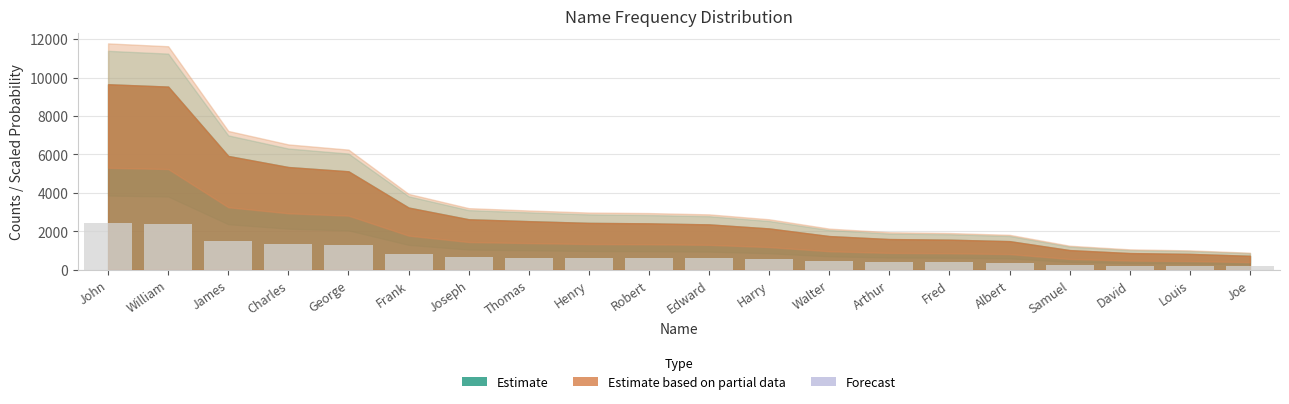

What is the difference between the values at Thomas and Harry?

95.5